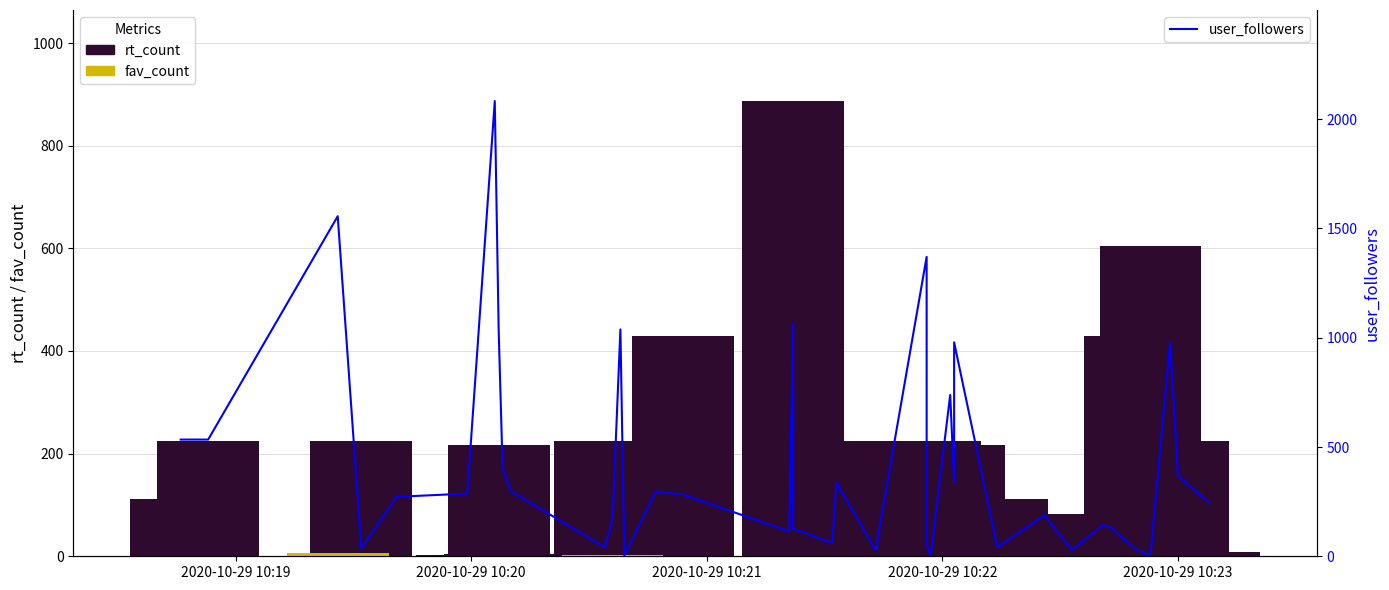

What is the value of the user_followers bar at the 21st from the left?

127